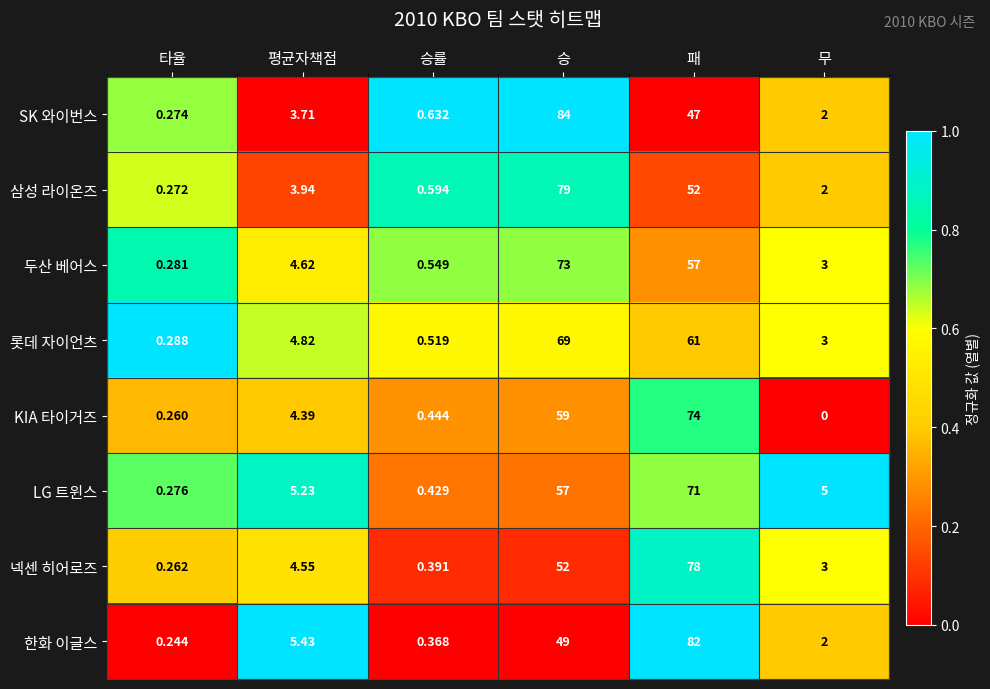

At which category does the chart reach its peak across all series?

승